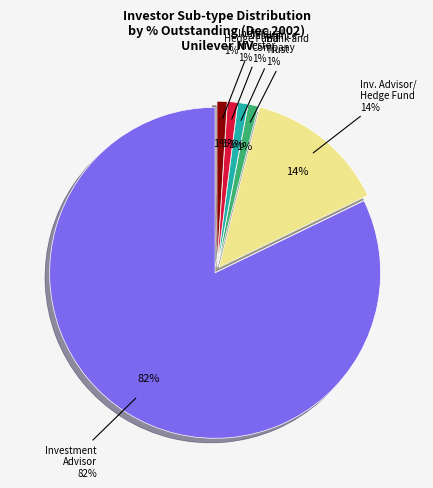

Count the number of slices in the pie.

6